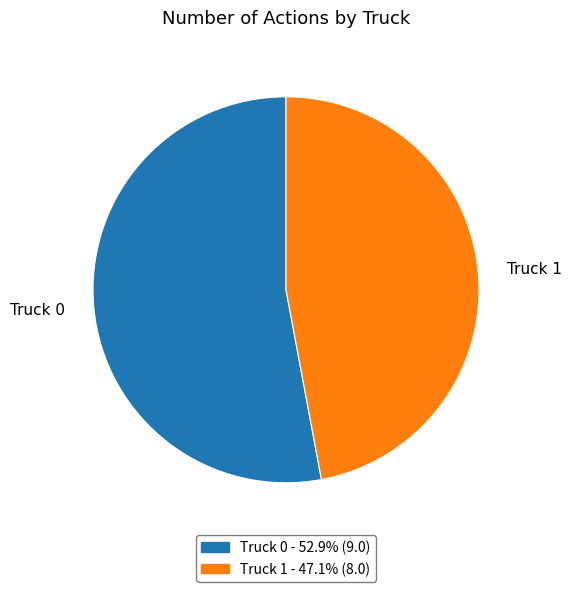

Between Truck 1 and Truck 0, which is larger?

Truck 0